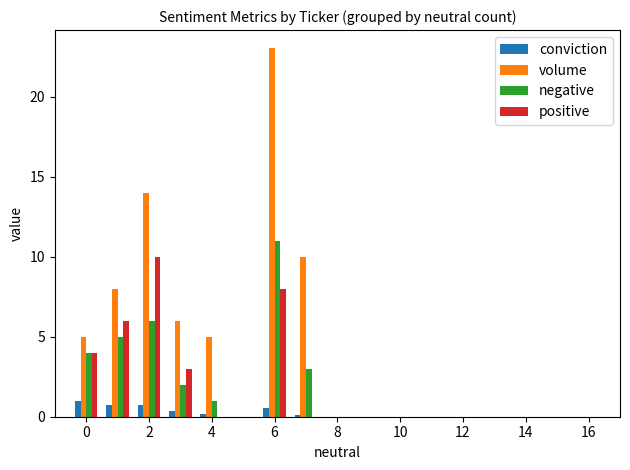

What are all the series names shown in the legend?

conviction, volume, negative, positive